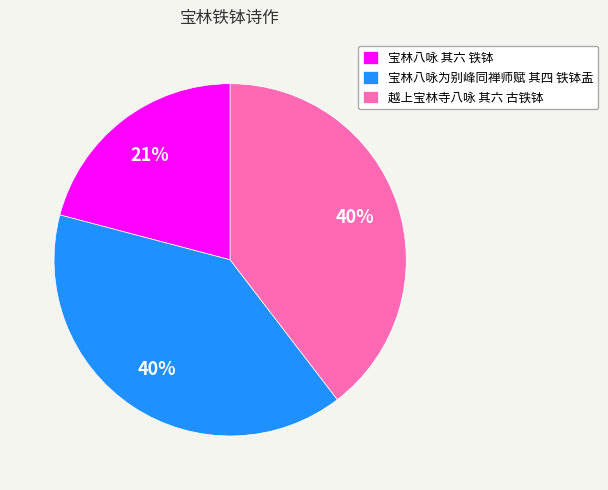

The 宝林八咏为别峰同禅师赋 其四 铁钵盂 slice represents 32% of the pie. True or false?

False